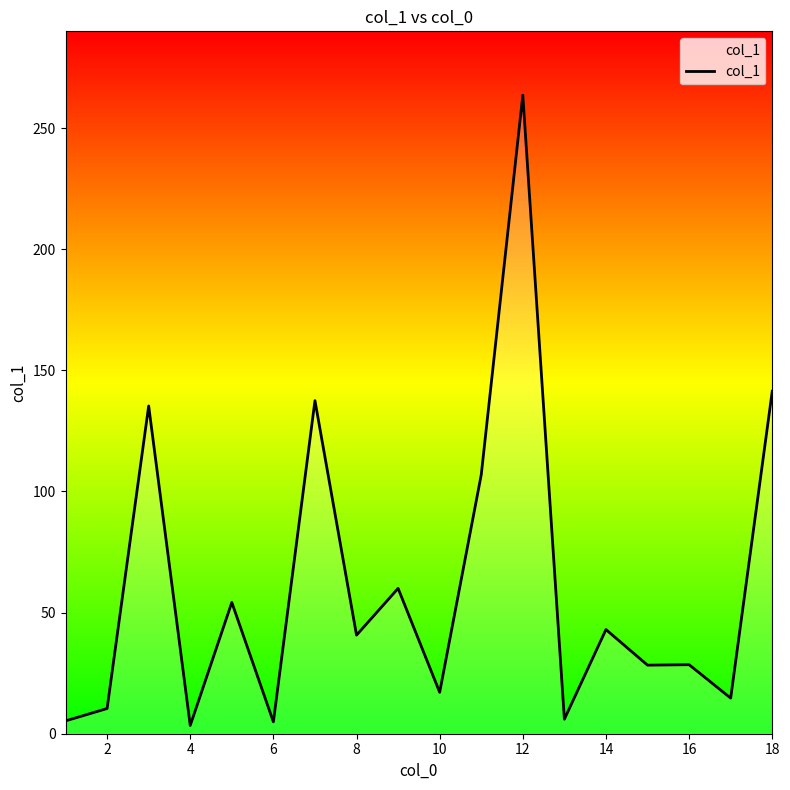

How many values exceed 40?

9